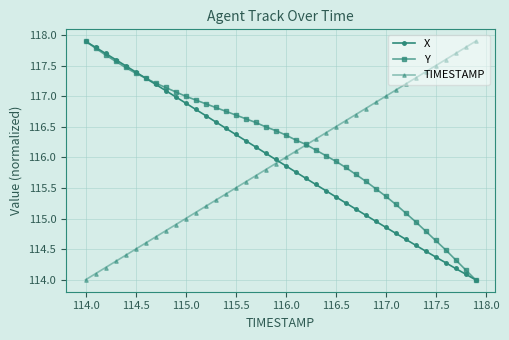

What is the minimum value for Y?

114.0